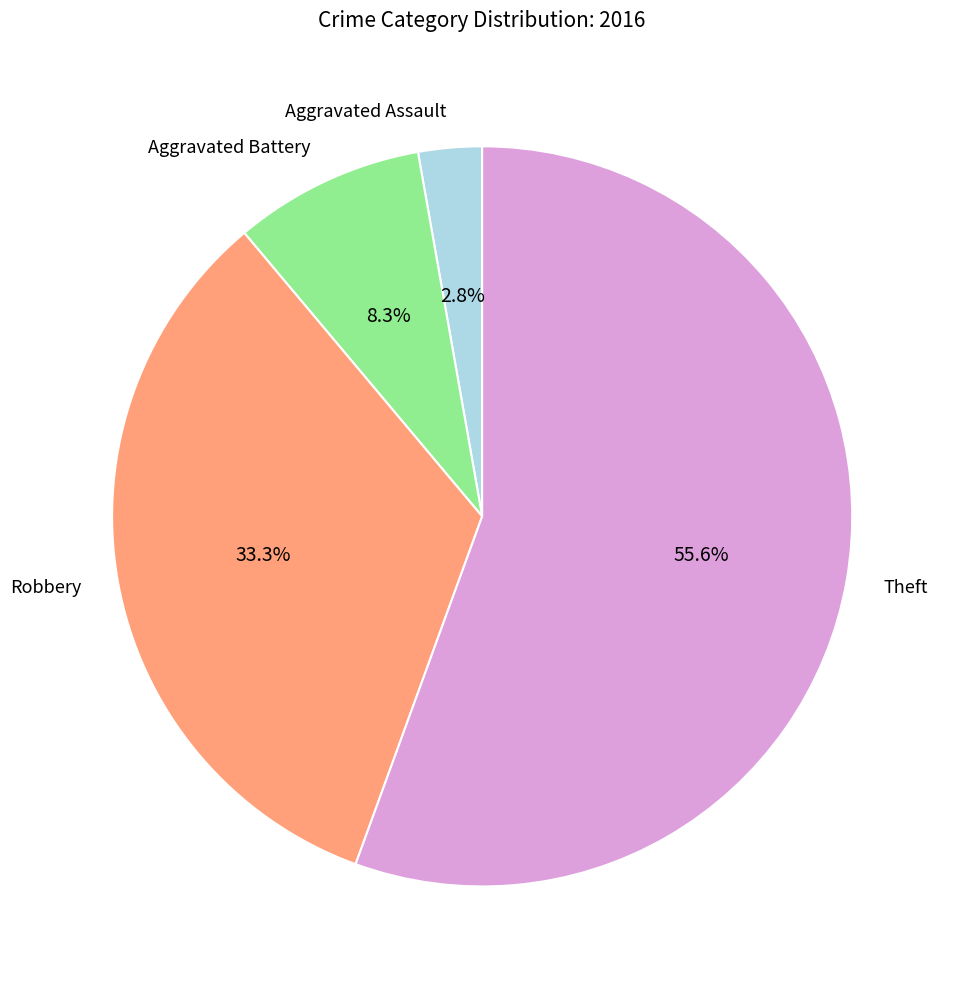

Which slice is the largest?

Theft